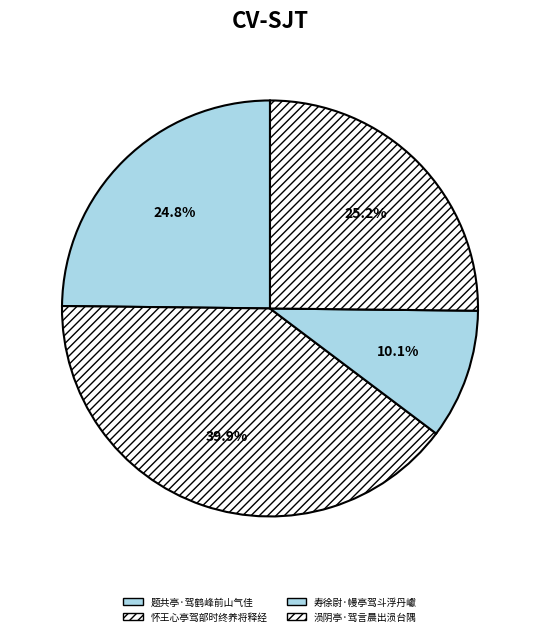

Approximately how many times larger is the value at 寿徐尉·幔亭驾斗浮丹巘 compared to 题共亭·驾鹤峰前山气佳?

0.4